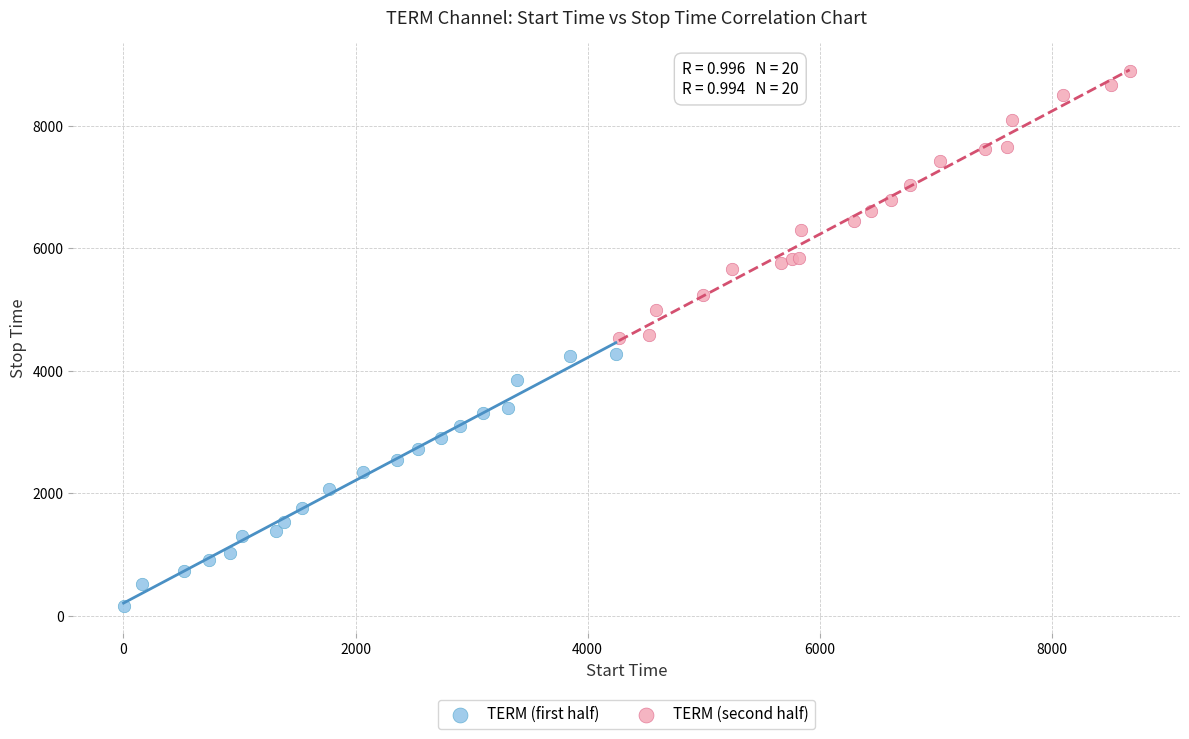

Which series contains the highest Y value?

TERM (second half)